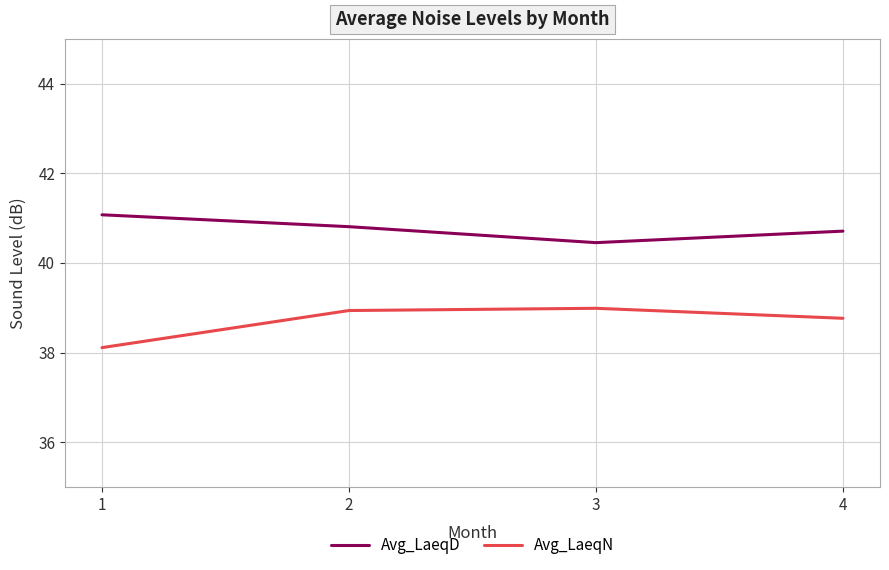

True or false: Avg_LaeqN and Avg_LaeqD cross at least once.

False